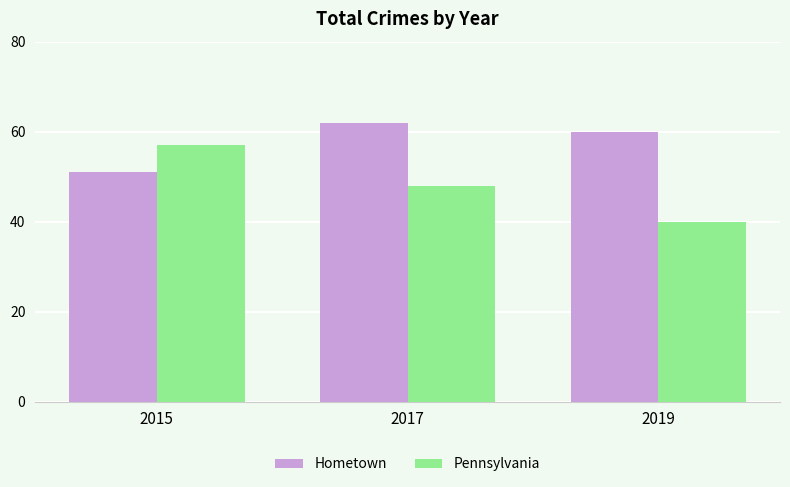

Rank the series by their maximum value, from lowest to highest.

Pennsylvania, Hometown